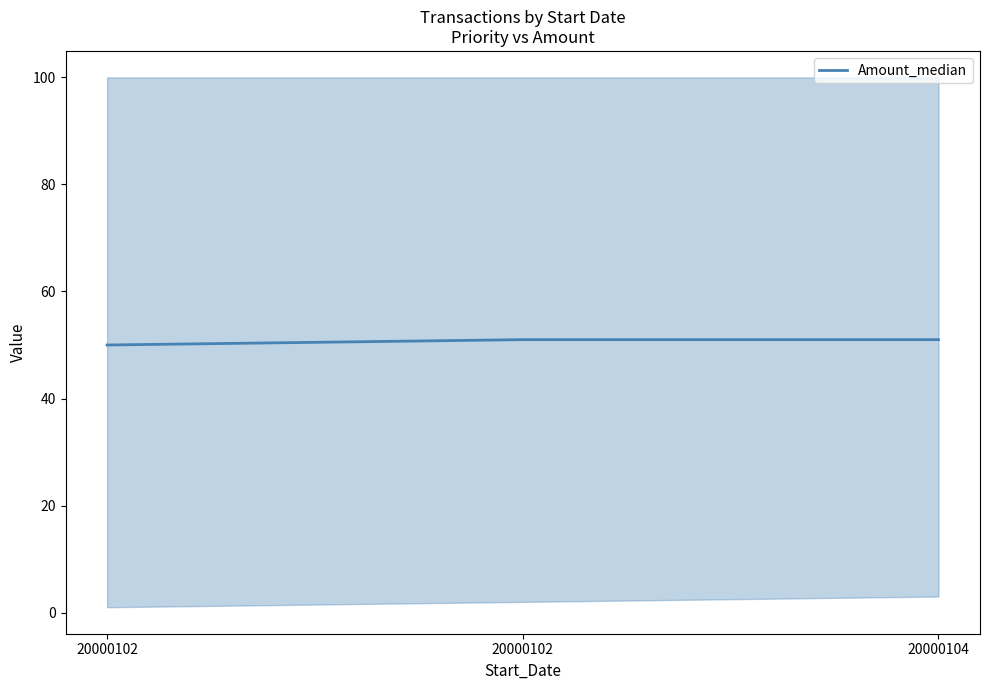

How many lines are shown in the chart?

1